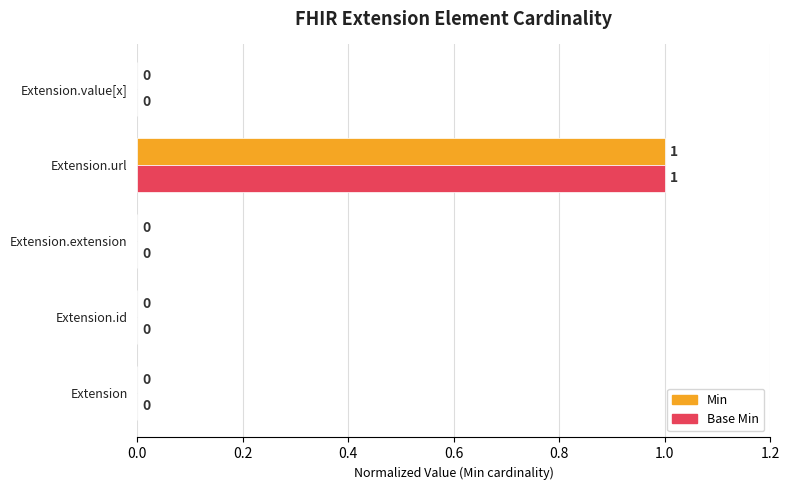

How many values in Base Min are above zero?

1